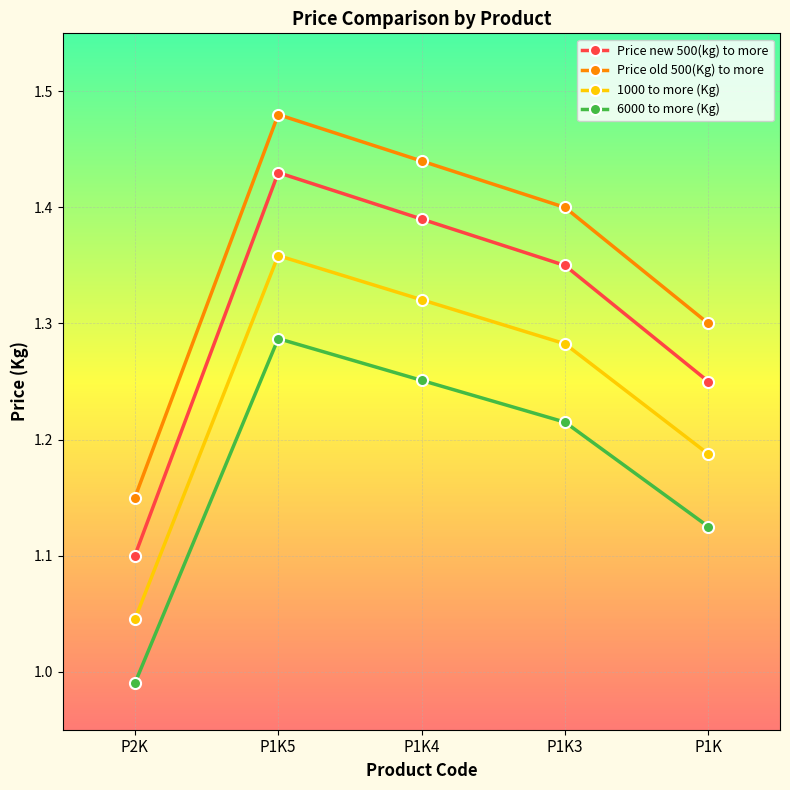

Which category has the highest value across all series?

P1K5